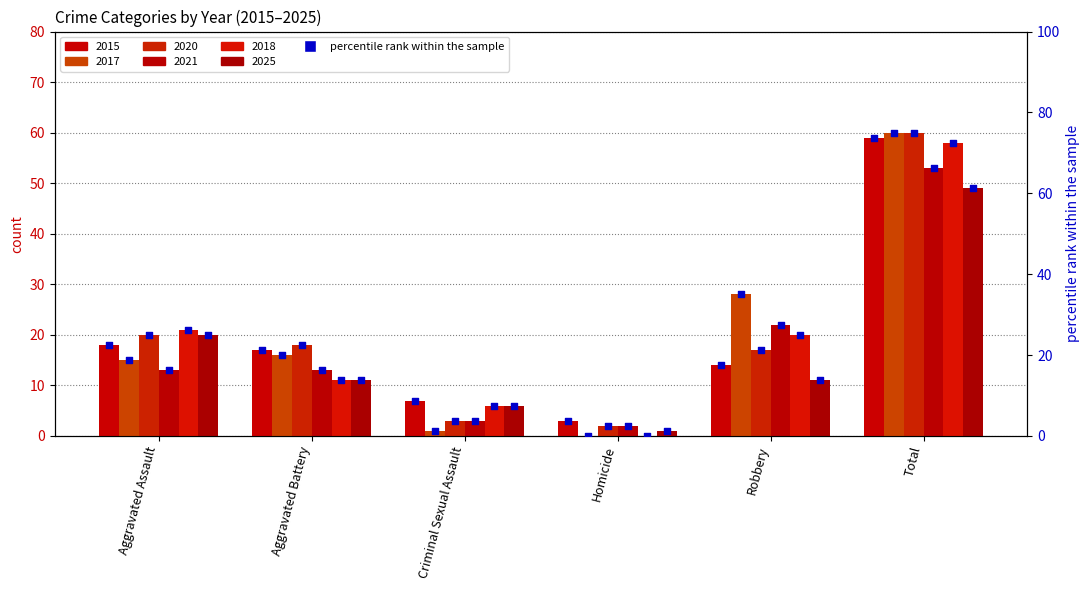

What is the ratio of the value at Aggravated Assault to the value at Homicide?

6.0